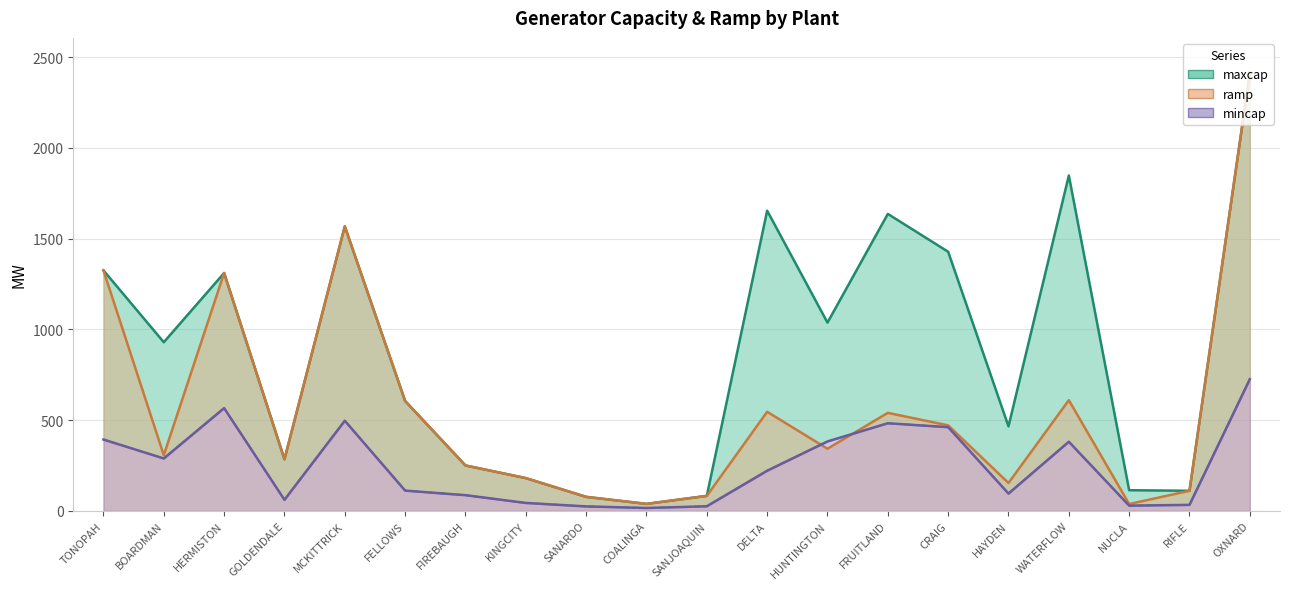

What is the difference between the highest and lowest values at HAYDEN?

370.1